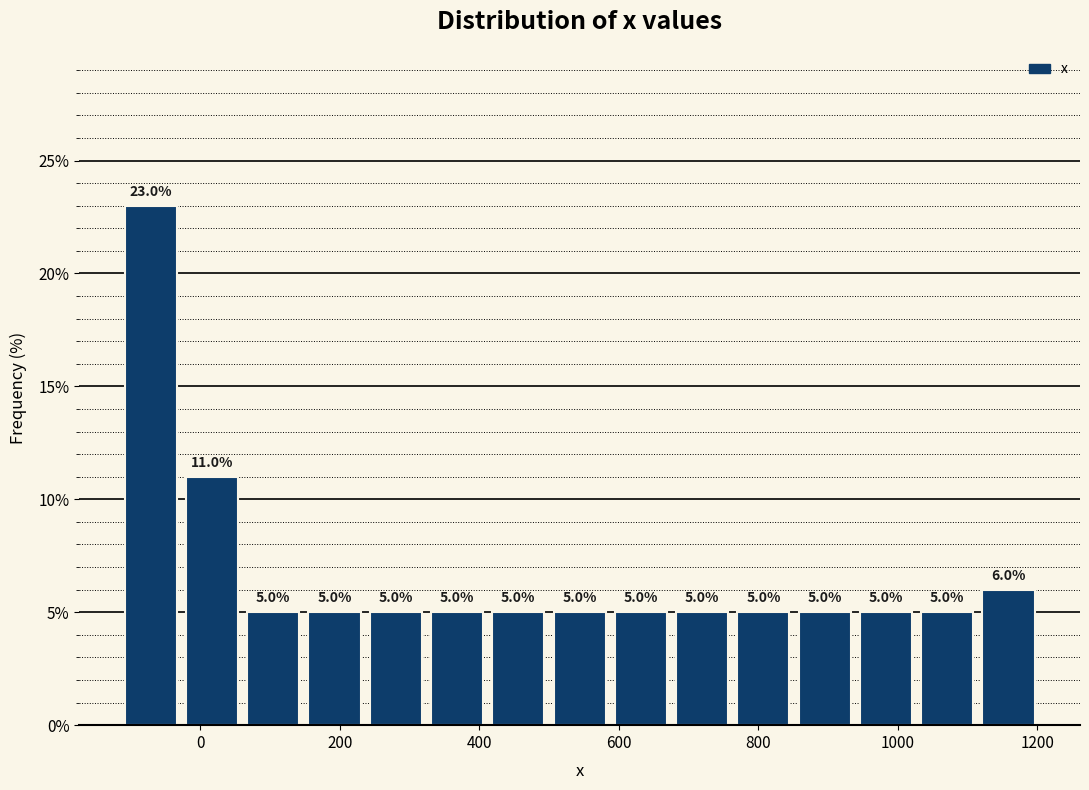

Reading left to right, list every bar in this chart as the range it spans on the x-axis followed by its height. The bar edges are not printed on the chart, so give them approximately, as read against the axis.

-120 to -20: 23.0
-20 to 60: 11.0
60 to 140: 5.0
140 to 240: 5.0
240 to 320: 5.0
320 to 420: 5.0
420 to 500: 5.0
500 to 580: 5.0
580 to 680: 5.0
680 to 760: 5.0
760 to 860: 5.0
860 to 940: 5.0
940 to 1020: 5.0
1020 to 1120: 5.0
1120 to 1200: 6.0